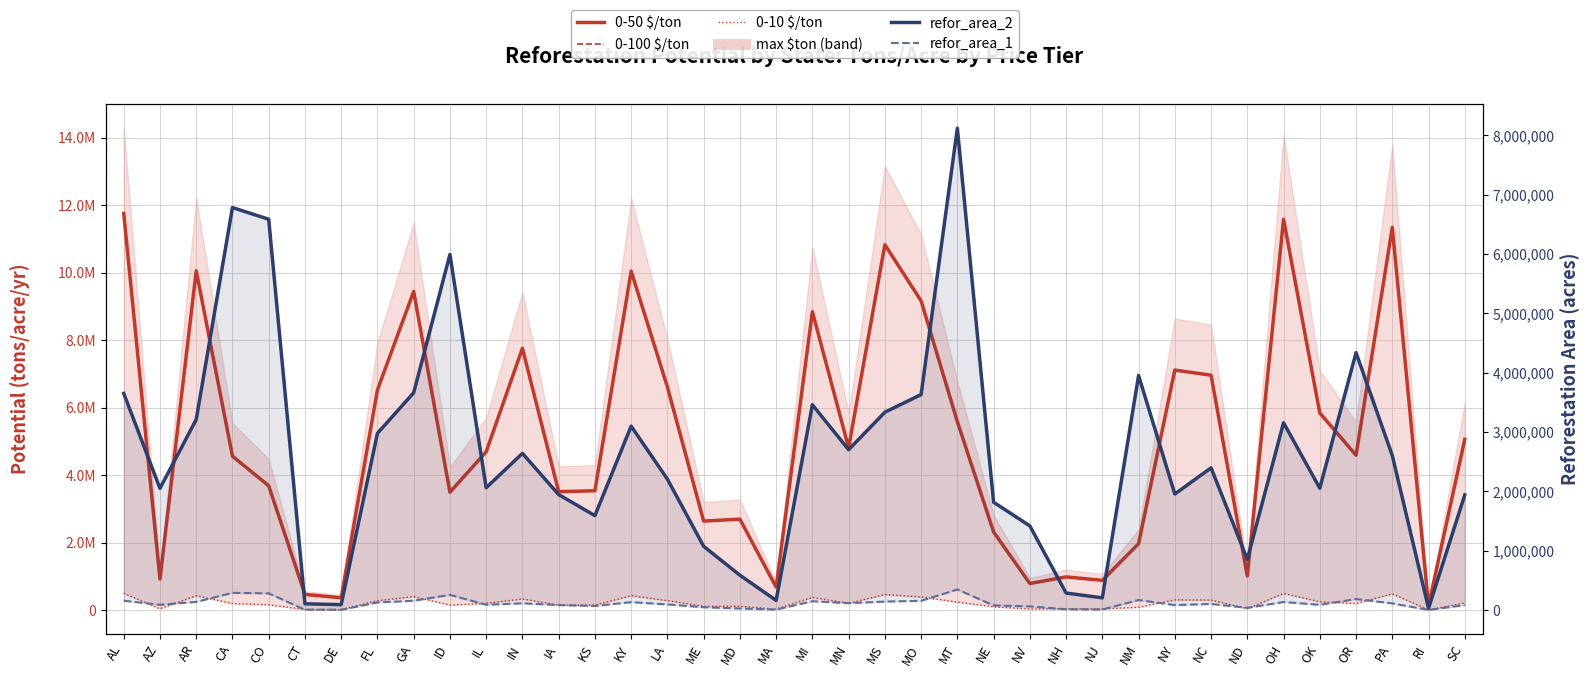

At which label does 0-50 $/ton first exceed 4693771?

AL